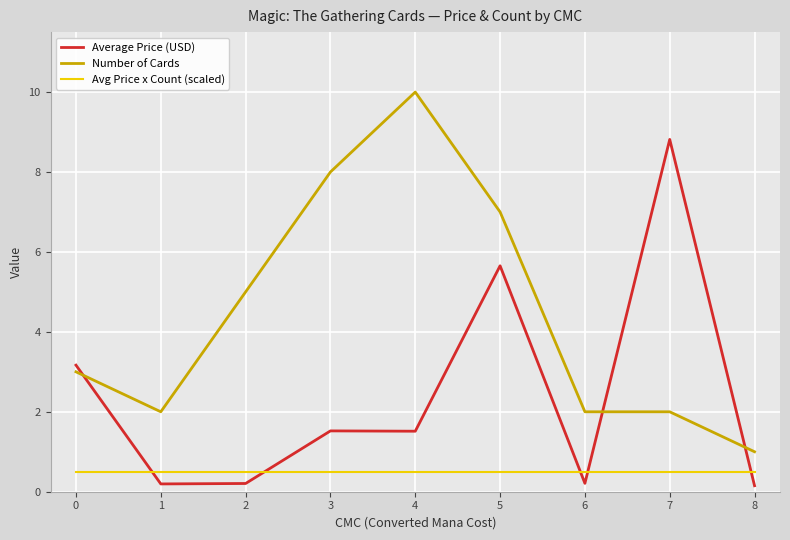

True or false: Average Price (USD) and Number of Cards cross at least once.

True